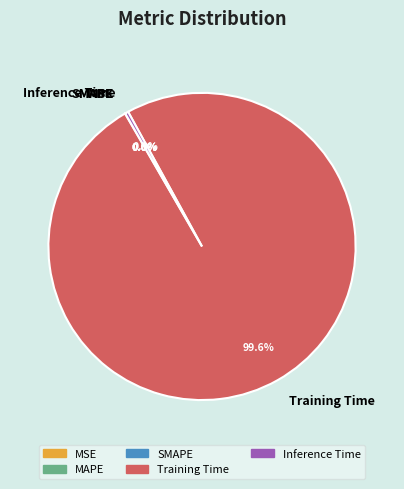

Which category accounts for the majority?

Training Time